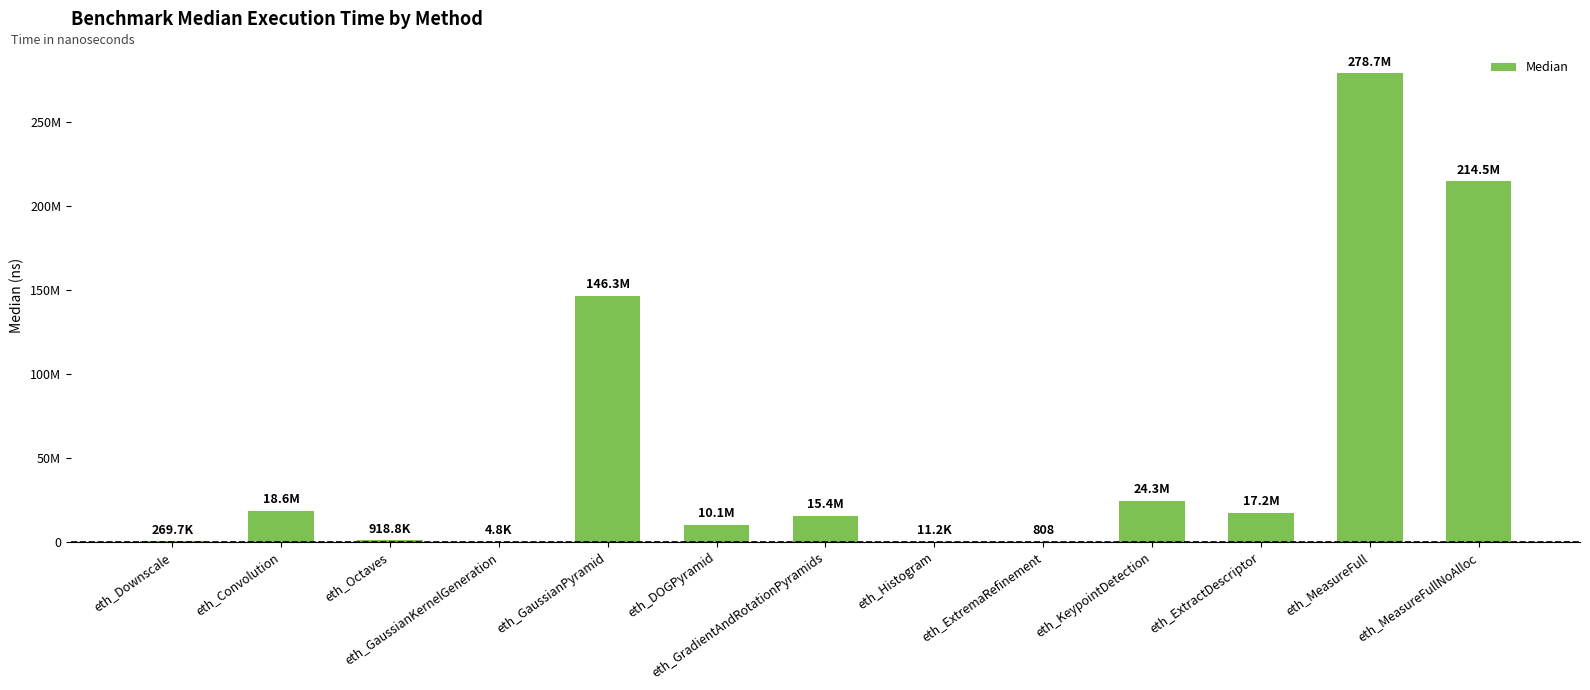

How many bars are there in total?

13